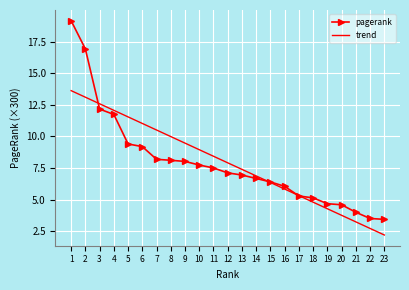

What is the greatest value displayed?

19.1